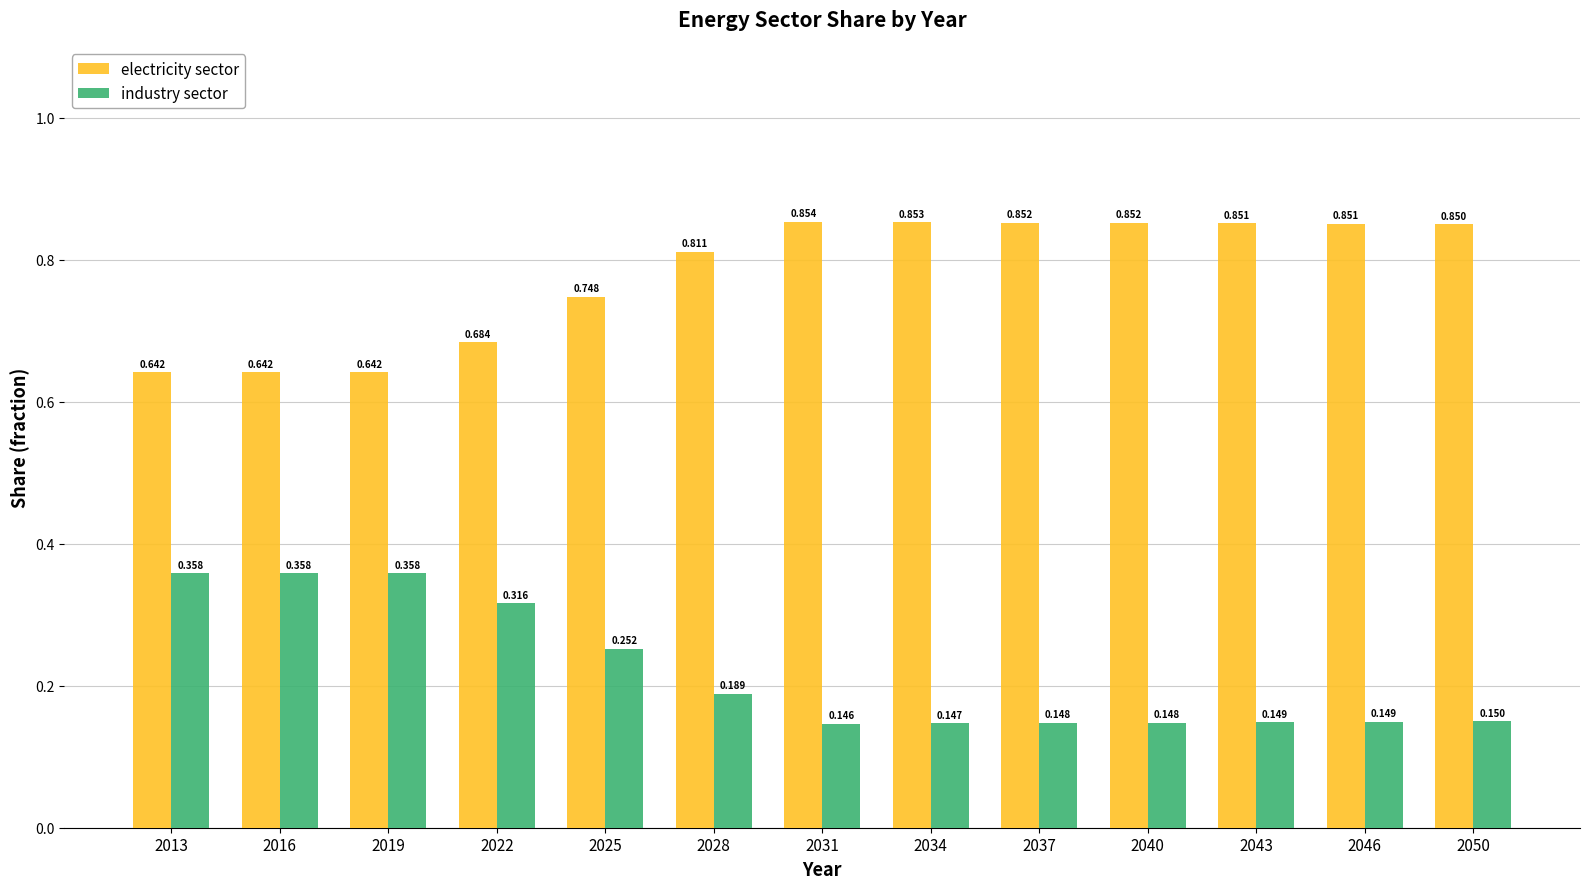

What is the total value across all series at 2022?

1.0